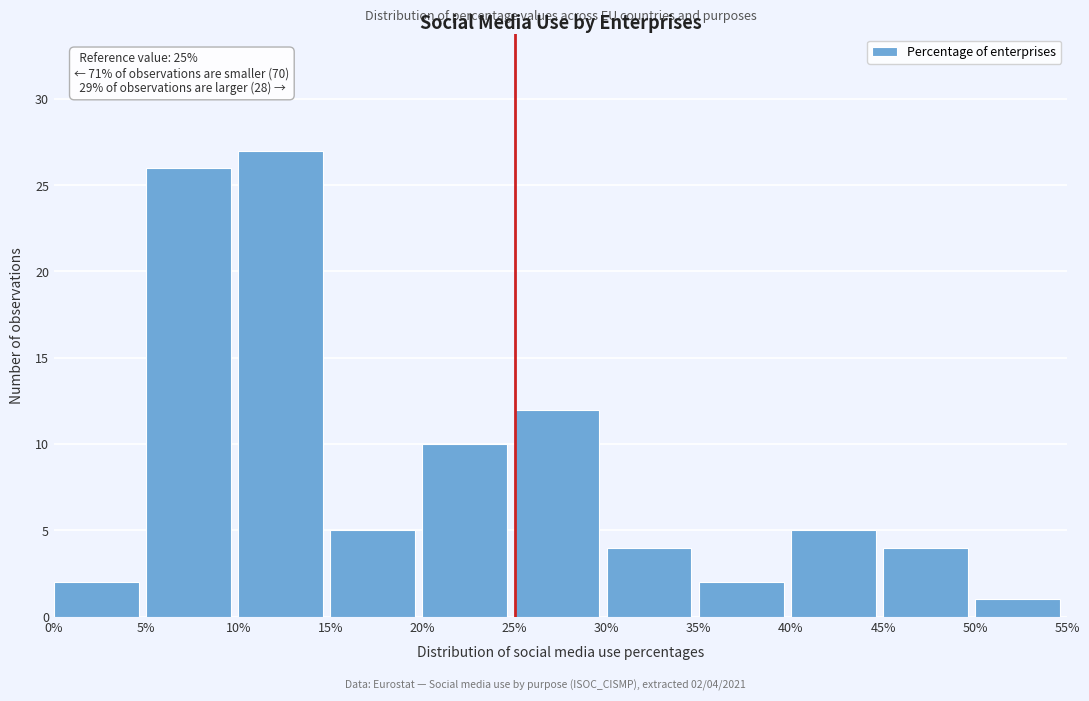

Over which range of the x-axis is the bar tallest?

10% to 15%